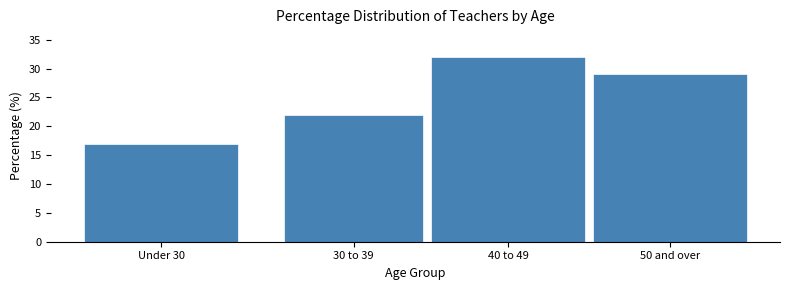

Reading left to right, what are all the values shown in this chart?

17	22	32	29